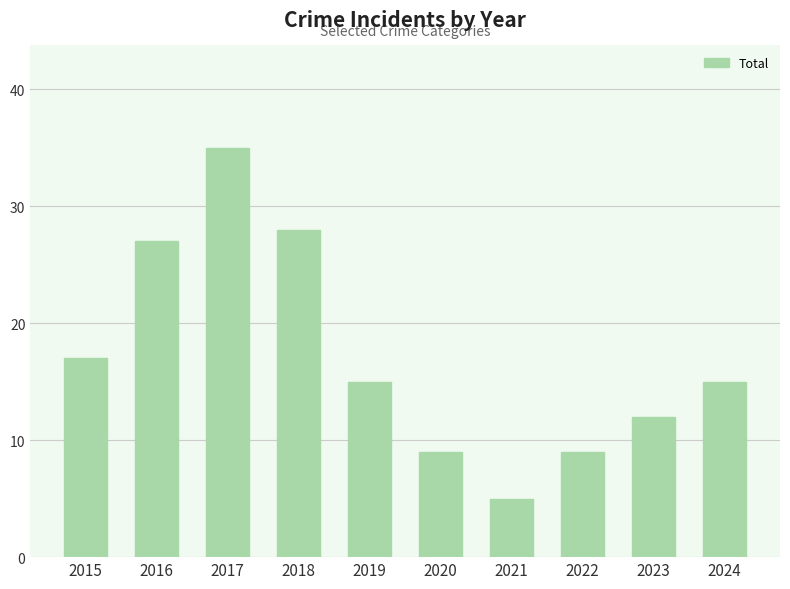

Read the value at 2022.

9